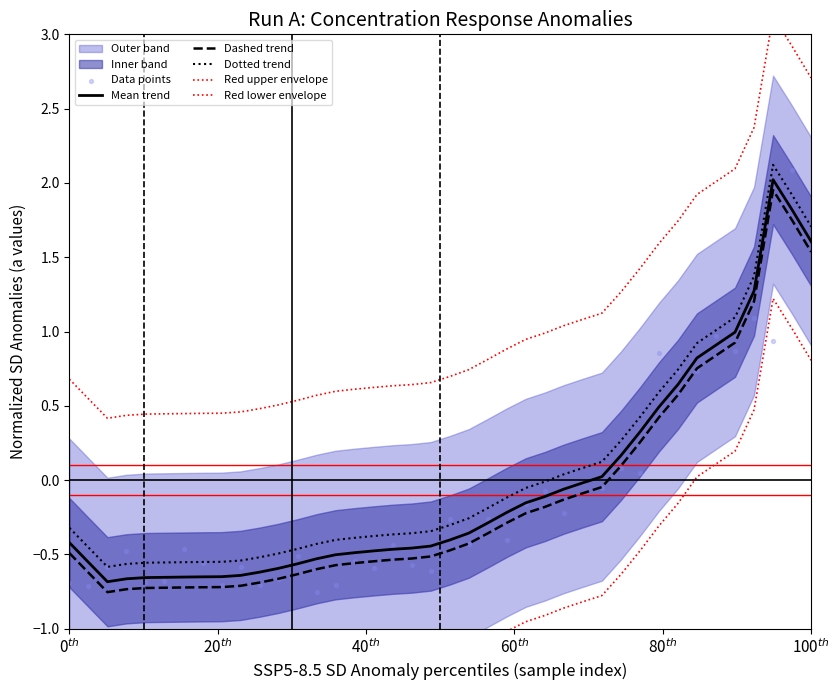

What is the highest value of the Dotted trend series?

2.1